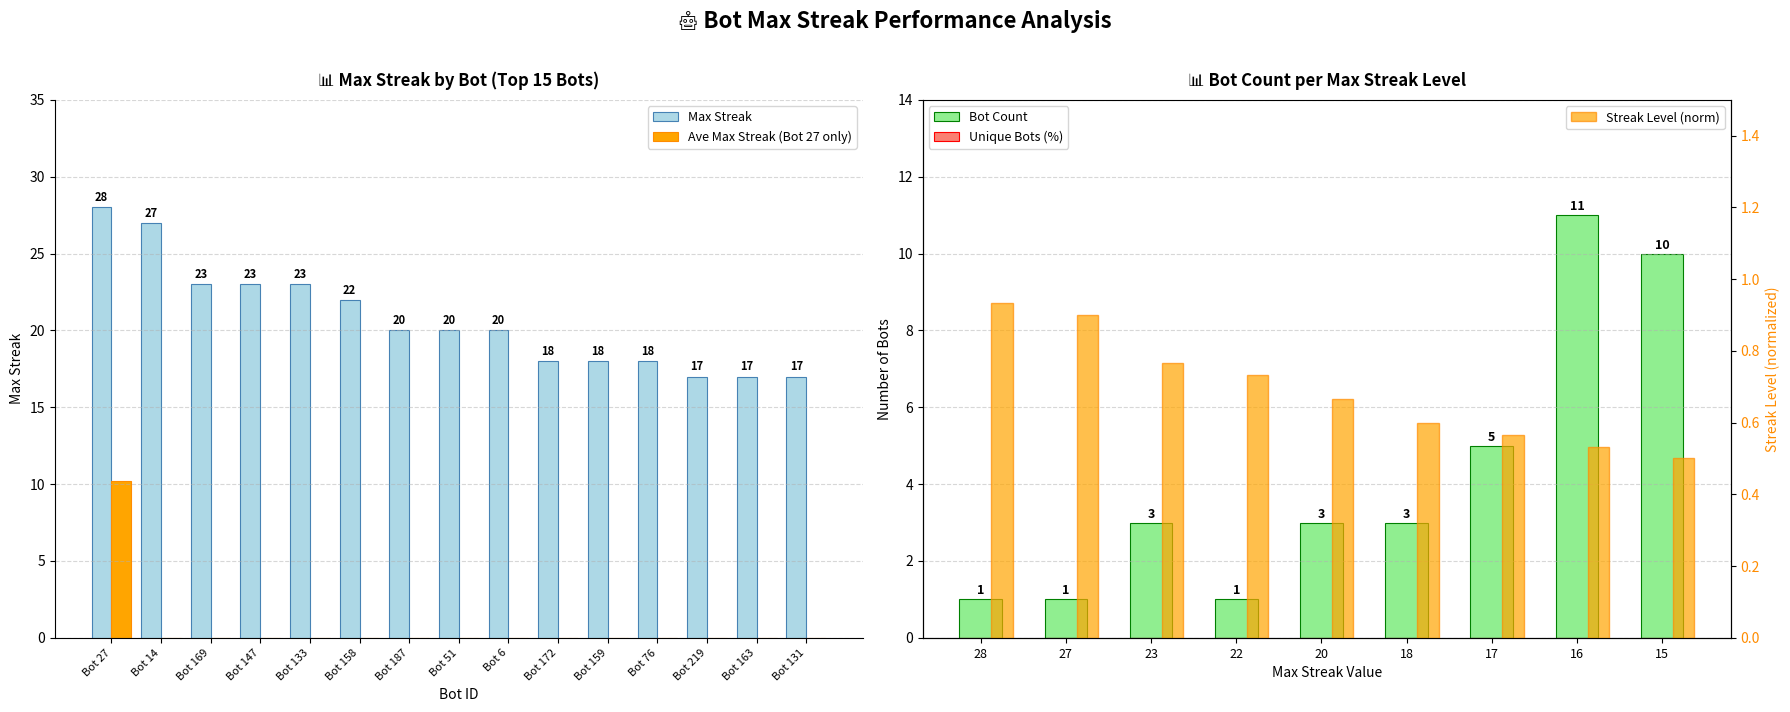

How many categories are shown in the chart?

15